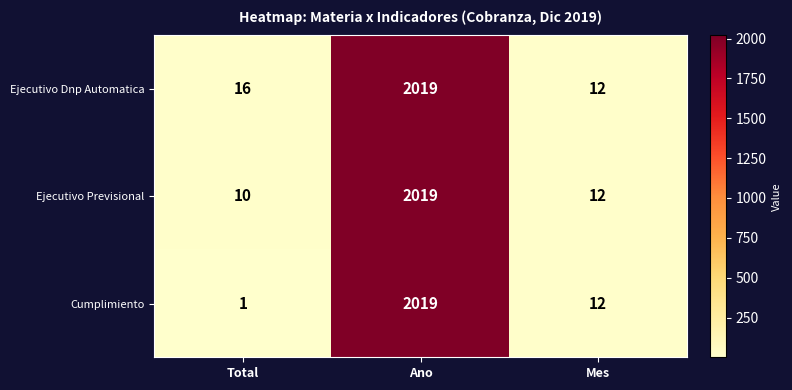

List the labels in order of Ejecutivo Dnp Automatica value, smallest first.

Mes, Total, Ano